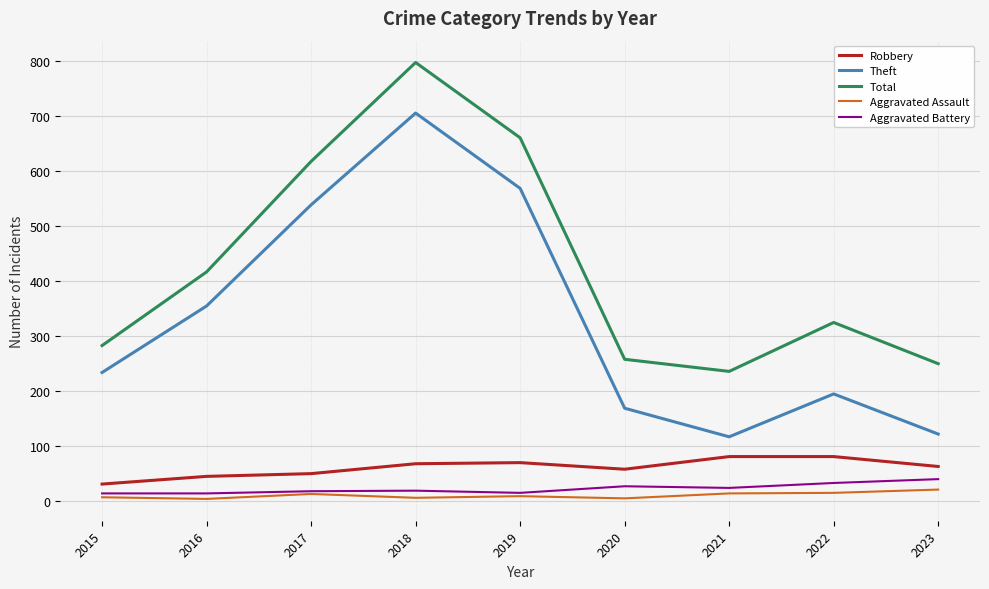

Which series has the largest total across all categories?

Total